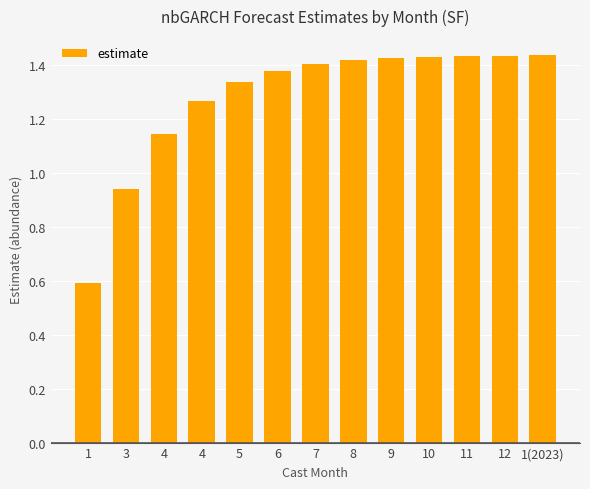

Is it true that the value at 3 is 1.5?

False